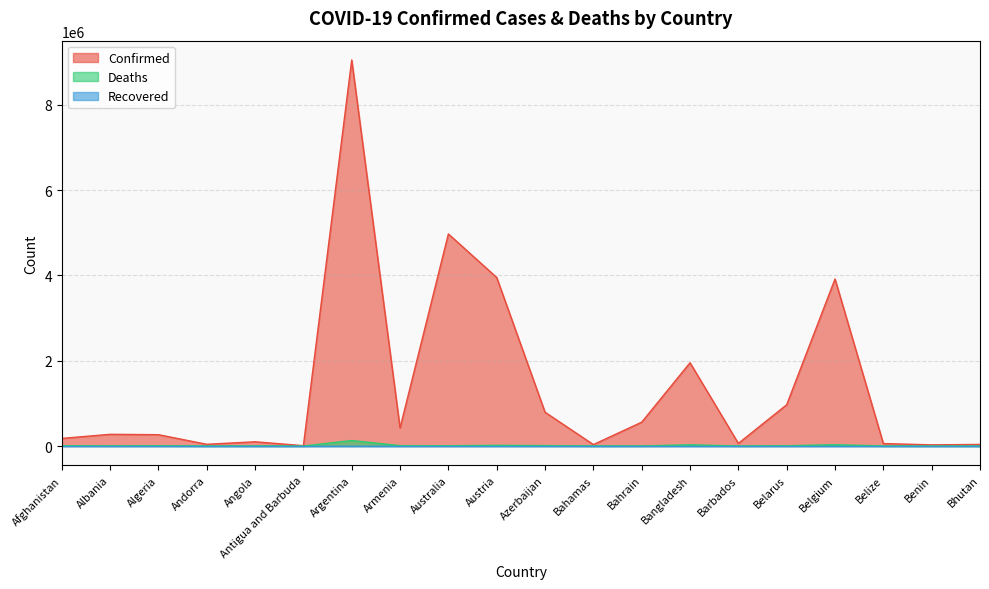

What is the difference between the highest and lowest values at Bahamas?

33330